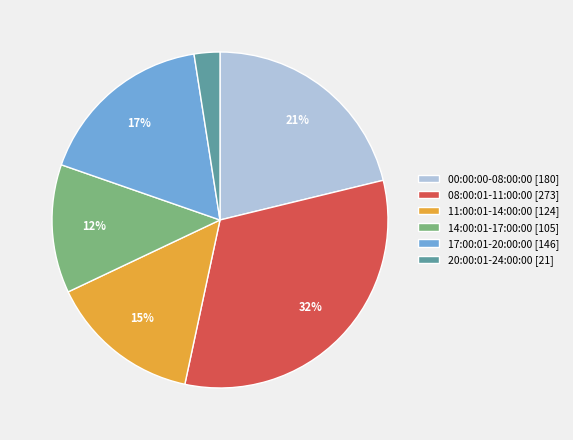

To the nearest percent, what is the difference between the largest and smallest slice percentages?

30%